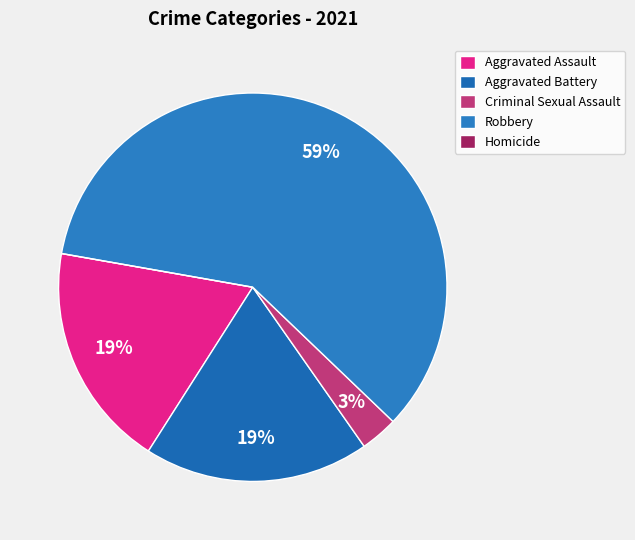

Which slice represents more than half of the pie?

Robbery